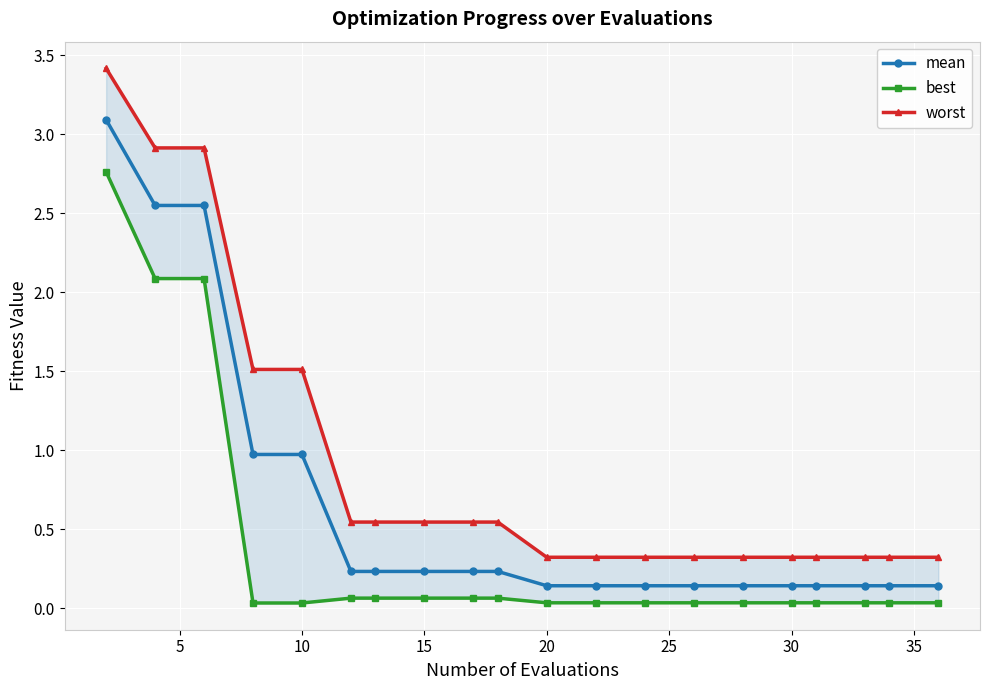

Which series has the largest total across all categories?

worst